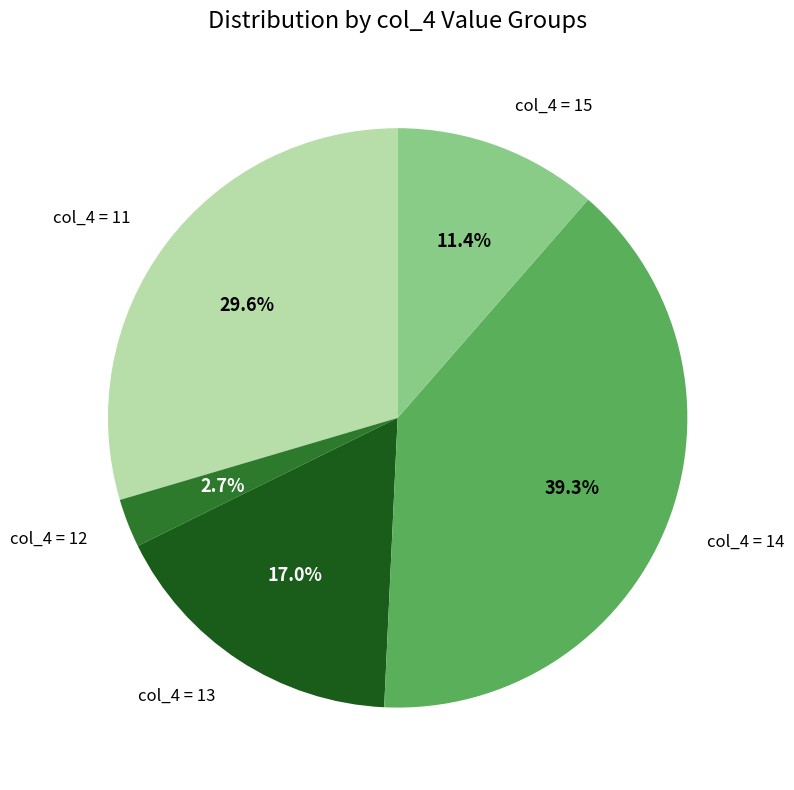

Is there any slice that represents more than half of the pie?

No